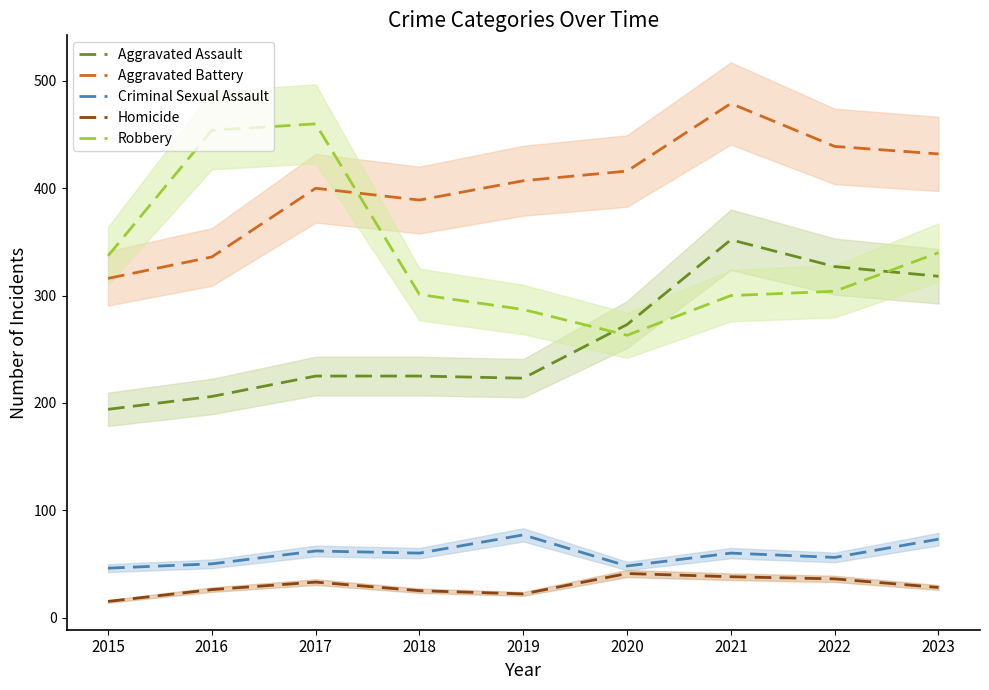

Reading right to left, transcribe all the data shown in this chart.

Aggravated Assault: 318	327	352	273	223	225	225	206	194
Aggravated Battery: 432	439	479	416	407	389	400	336	316
Criminal Sexual Assault: 73	56	60	48	77	60	62	50	46
Homicide: 28	36	38	41	22	25	33	26	15
Robbery: 340	304	300	263	287	301	460	454	337